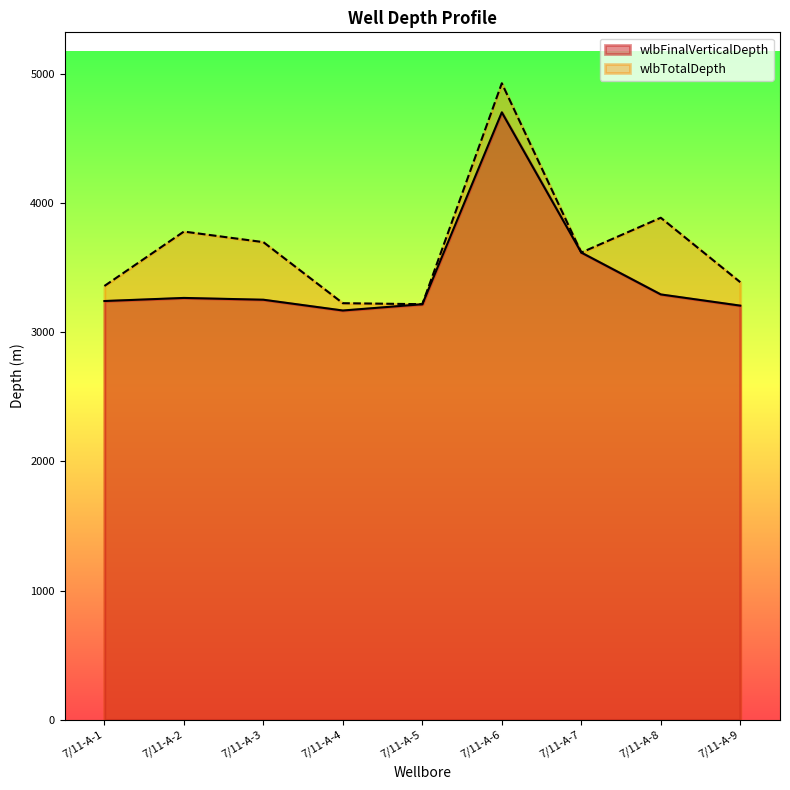

What is the sum of the wlbTotalDepth values at 7/11-A-2 and 7/11-A-6?

8706.2